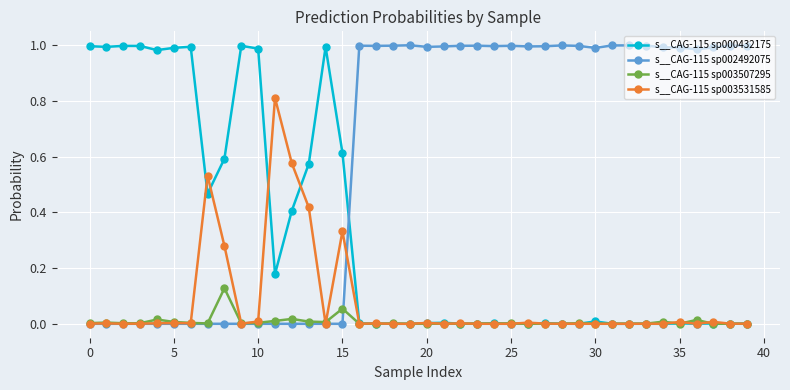

How many intersections are there between s__CAG-115 sp000432175 and s__CAG-115 sp002492075?

1